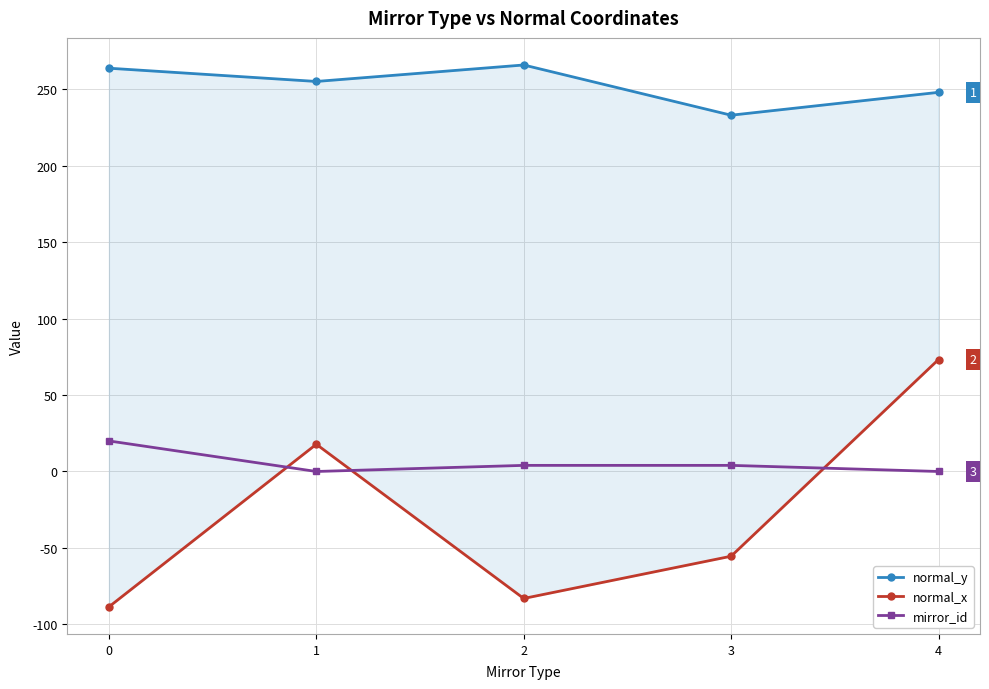

Which category has the highest value across all series?

2